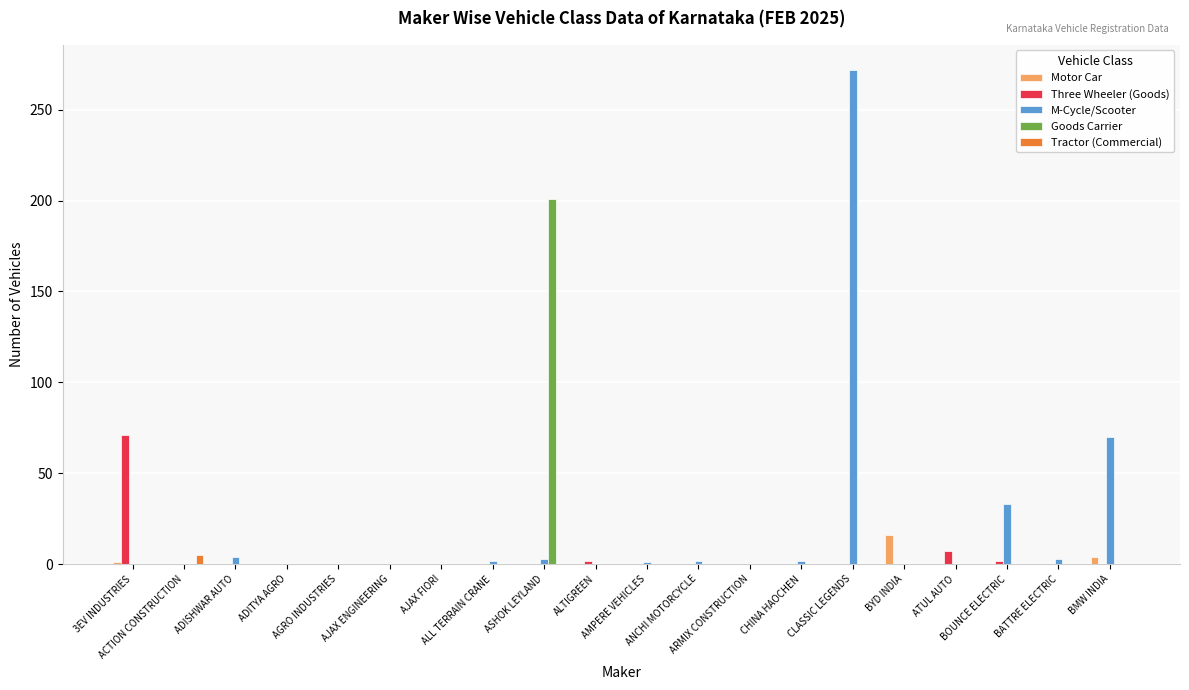

How many values in the Three Wheeler (Goods) series exceed 0?

4